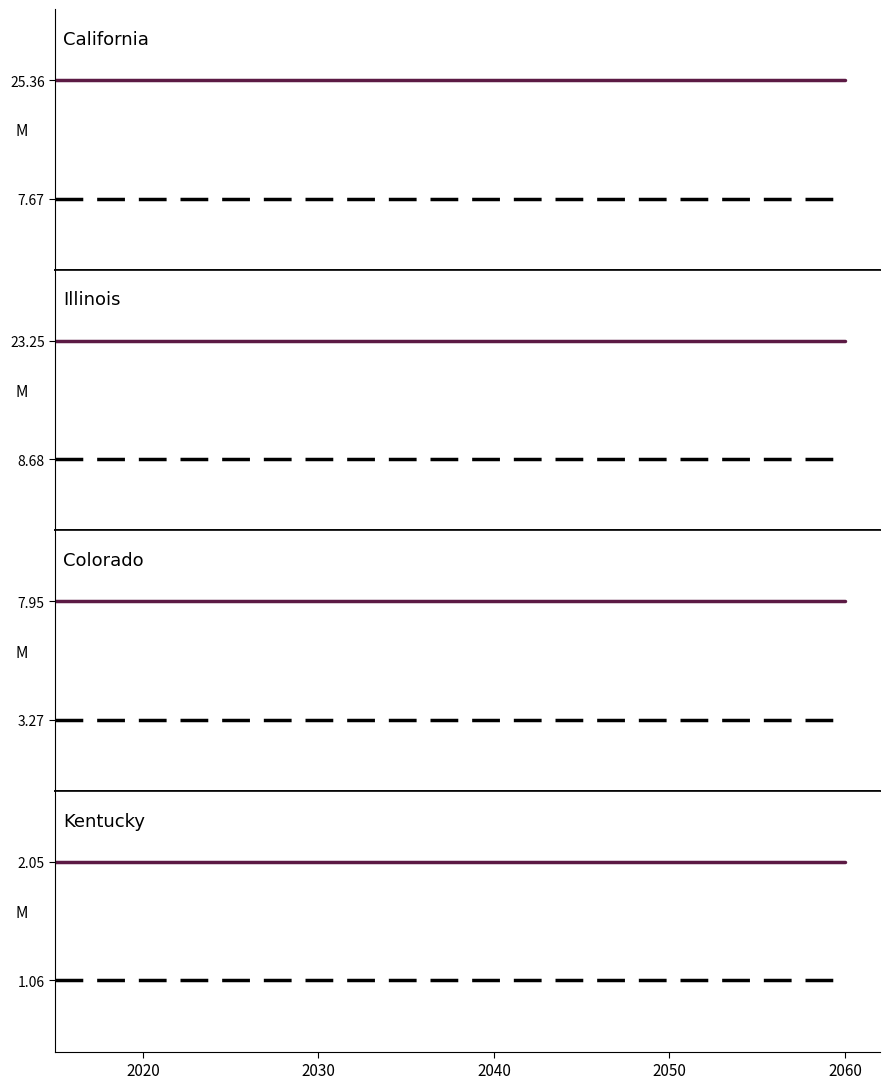

How many lines are shown in the chart?

2